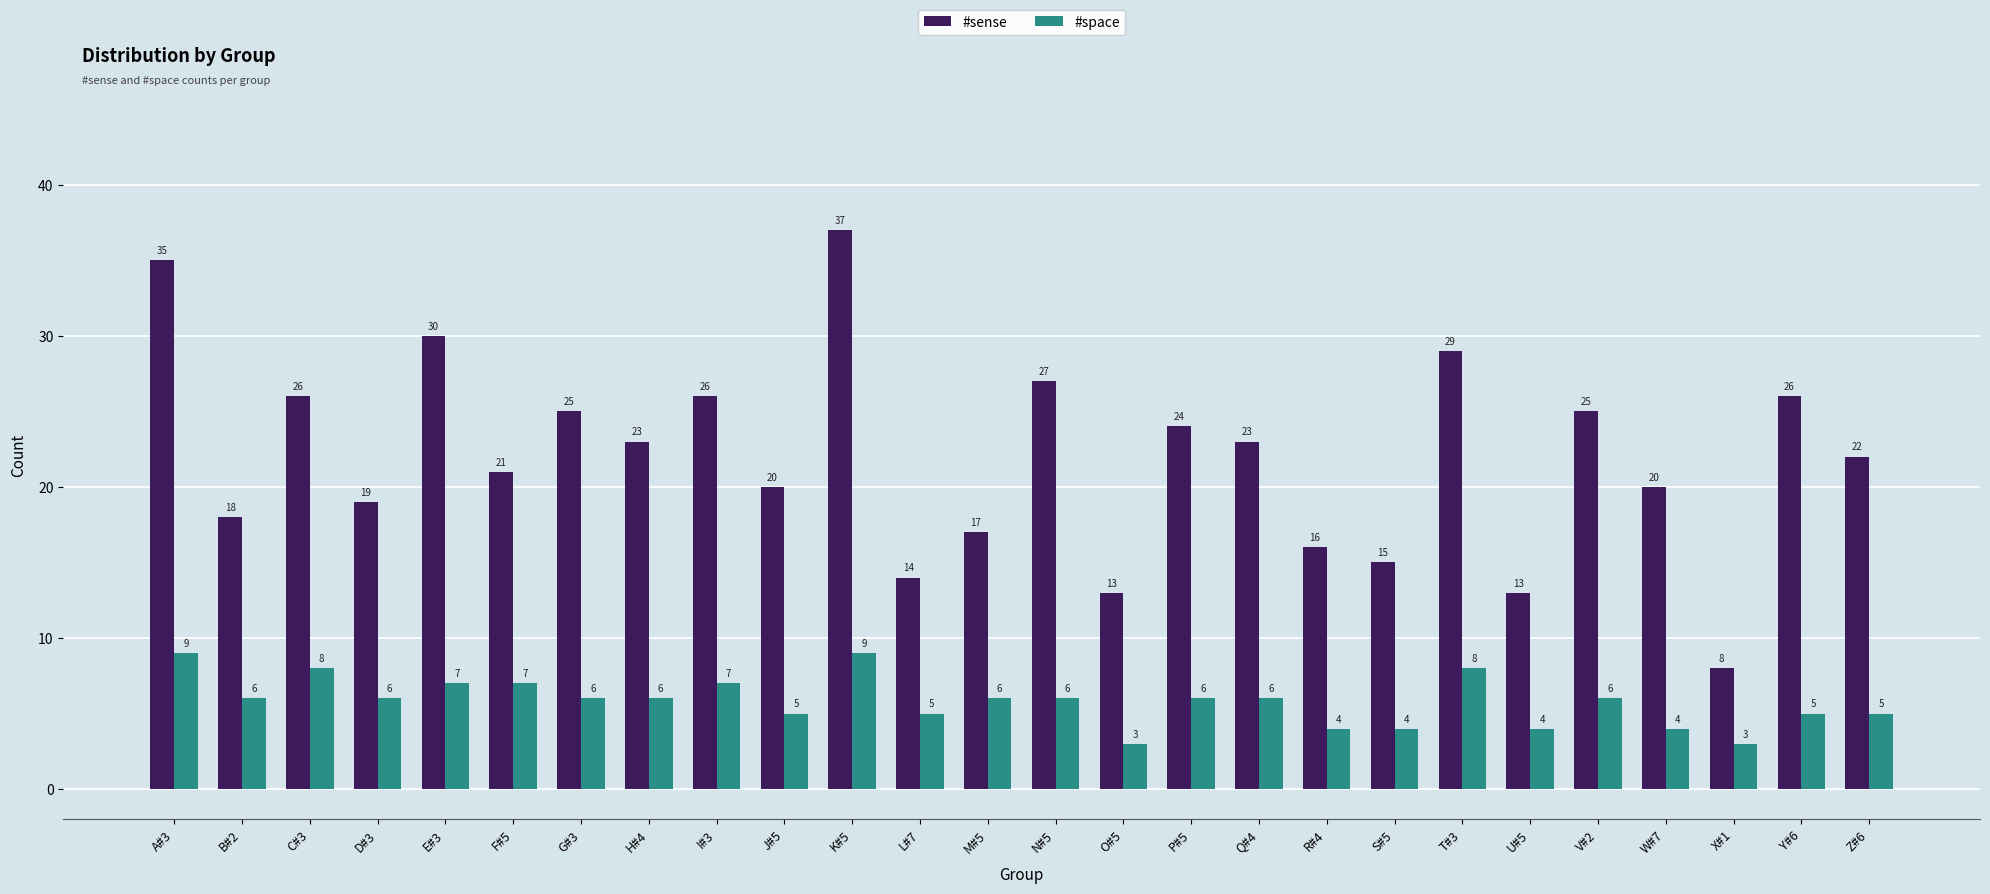

Which series has the largest range (max minus min)?

#sense